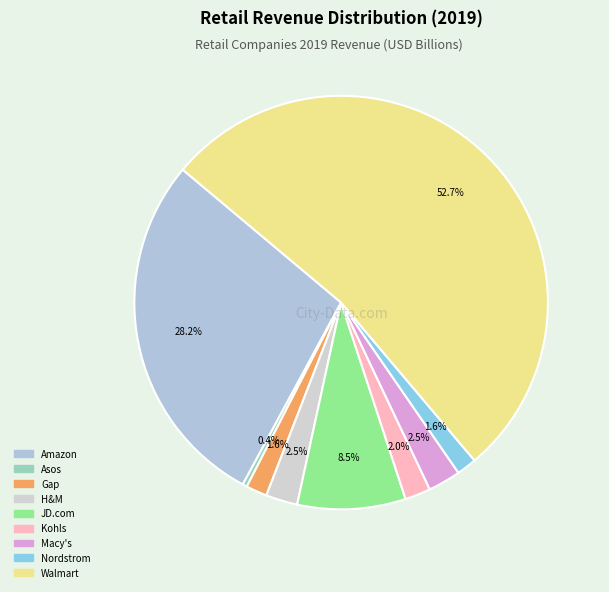

How many segments does this pie chart have?

9